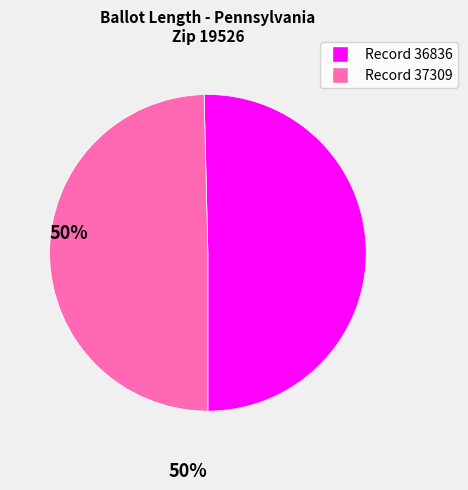

Combined, do Record 37309 and Record 36836 account for over 50%?

Yes